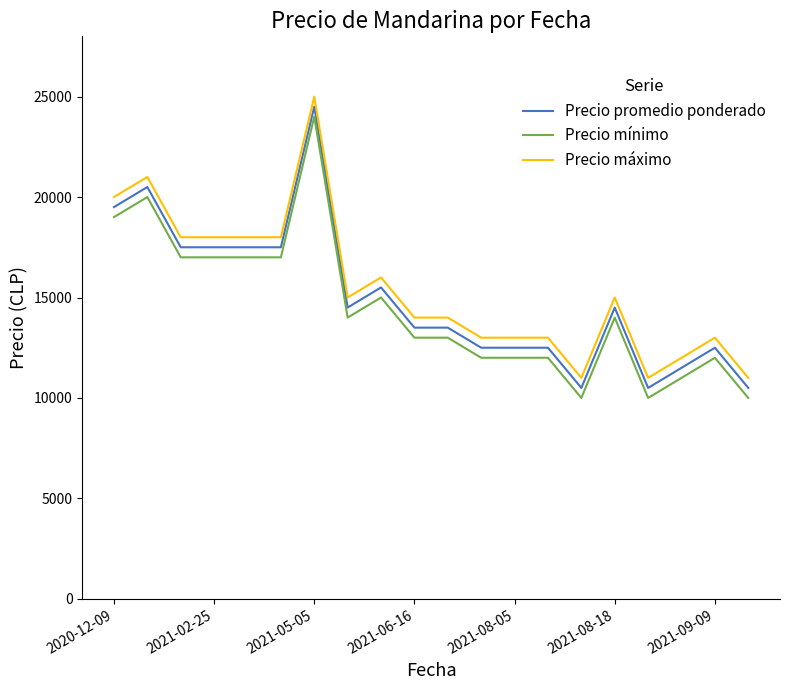

True or false: Precio mínimo and Precio promedio ponderado cross at least once.

False